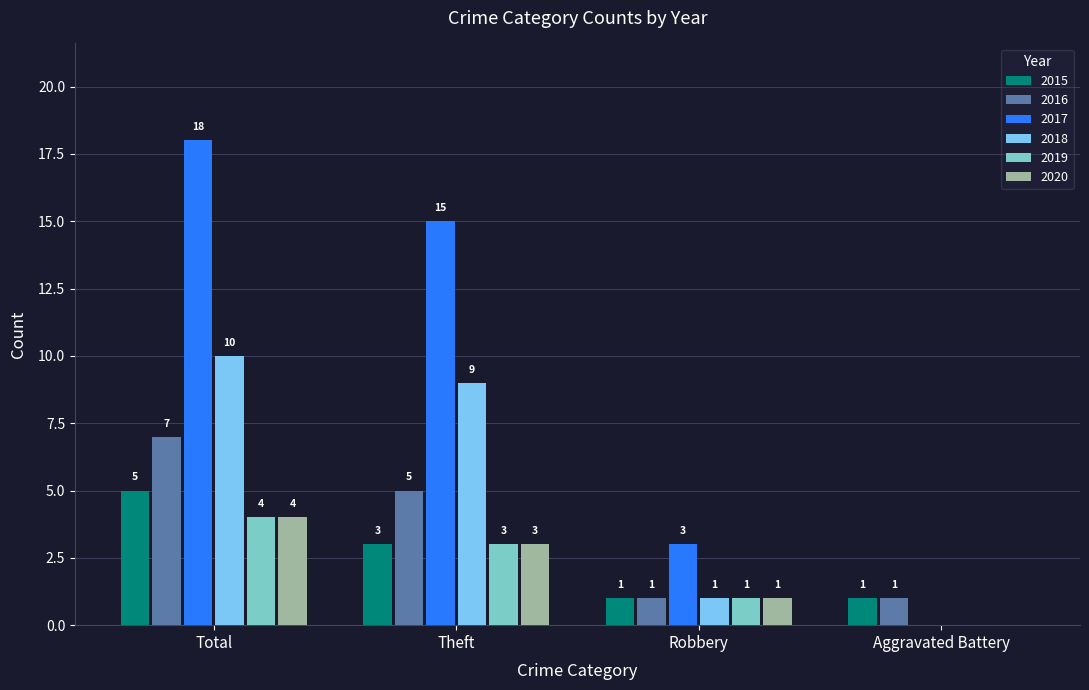

Which series changed the most between Theft and Aggravated Battery?

2017